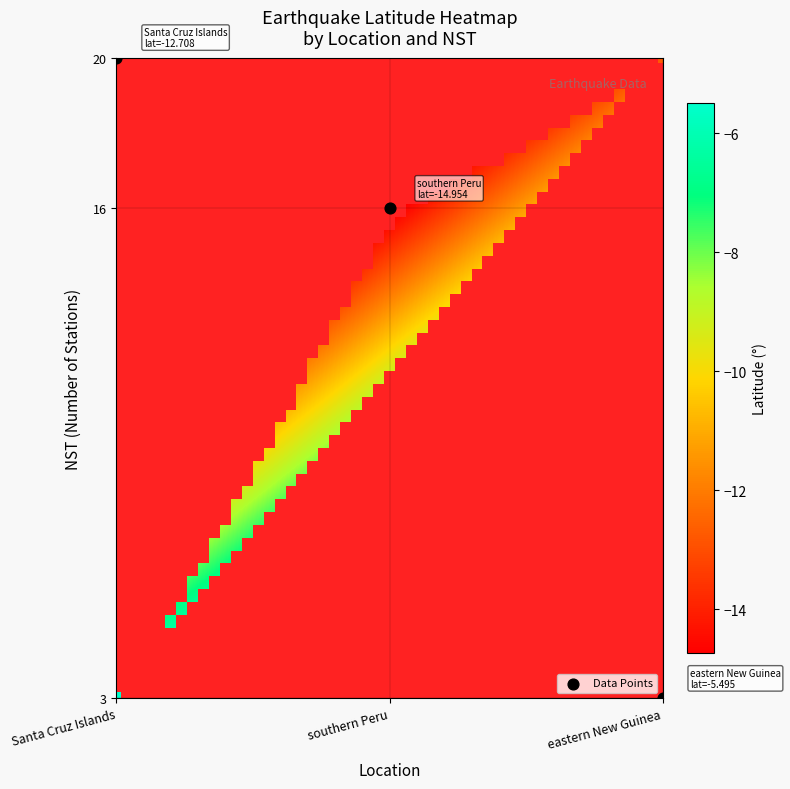

What is the average Y value?

13